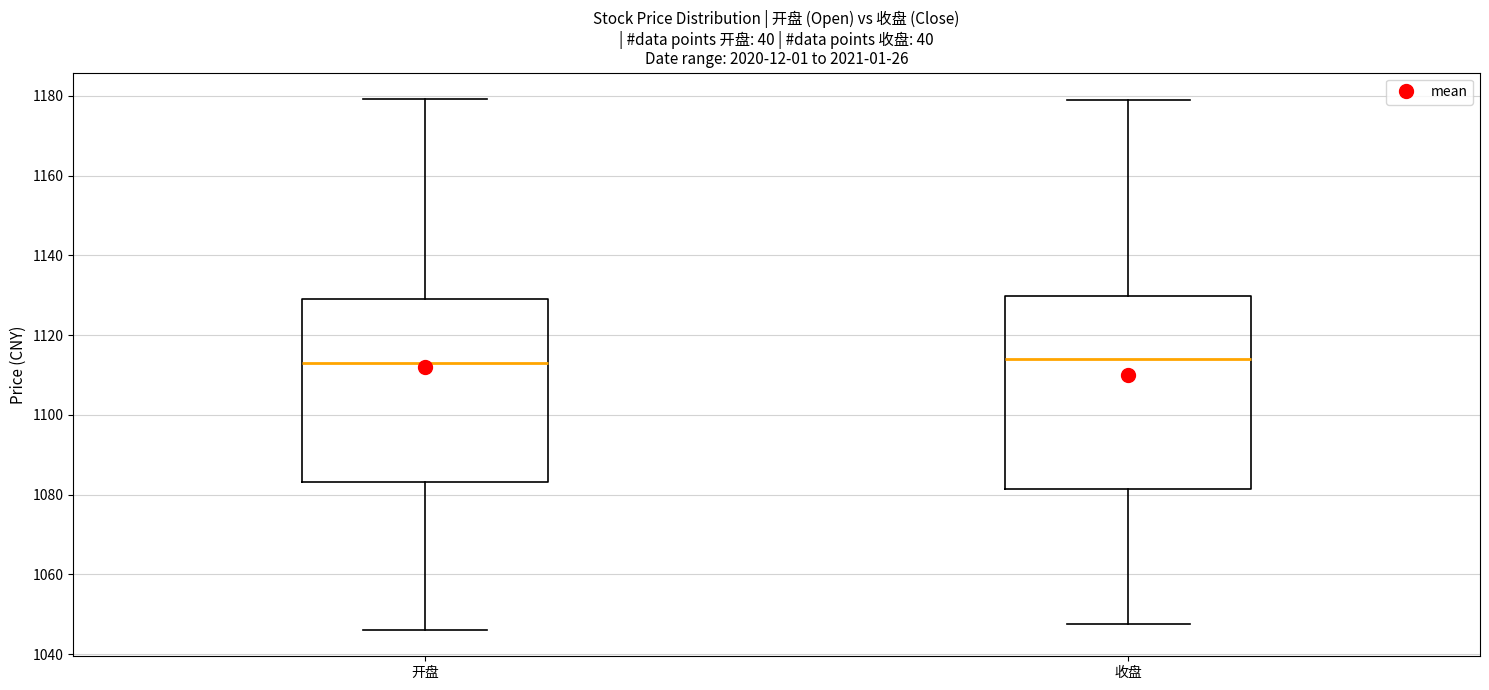

Which box is the tallest, from its lower edge to its upper edge?

收盘